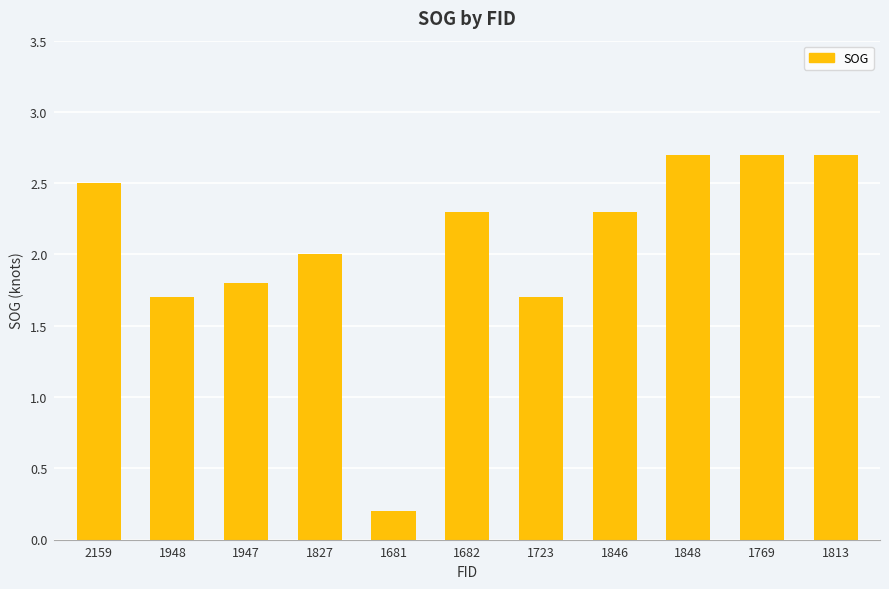

True or false: the data shows 3.9 at 1769.

False